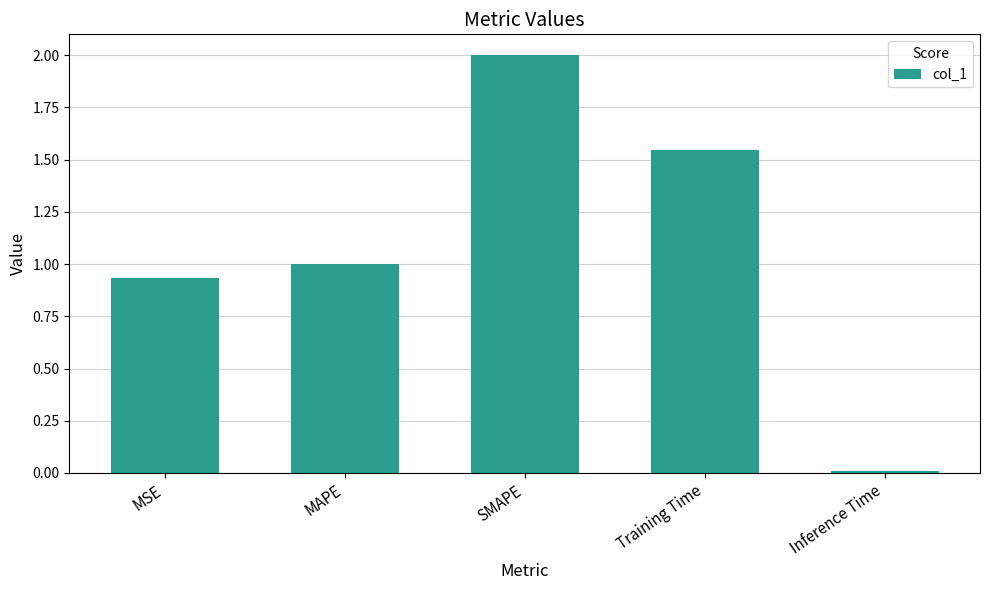

What is the change in value from MSE to Inference Time?

-0.9